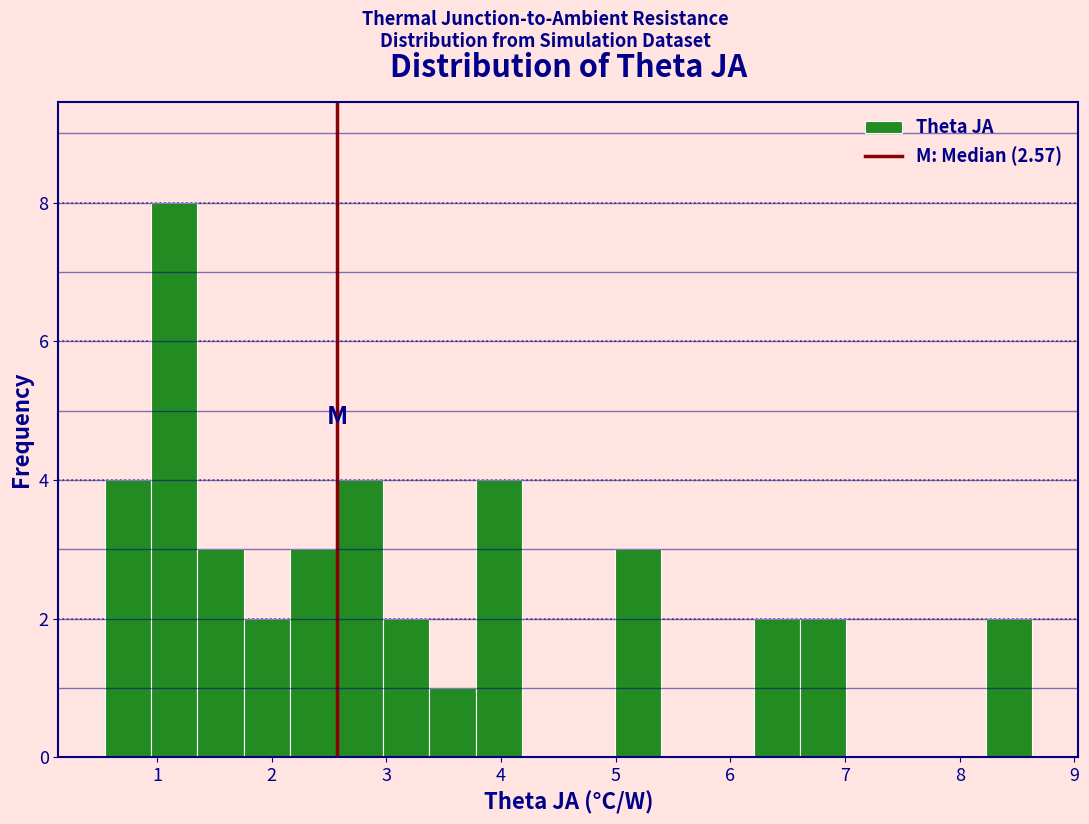

Reading left to right, transcribe this chart: for each bar, give the range it covers on the x-axis and its height. Neither the bar edges nor the heights are printed on the chart, so give them approximately, as read against the axes.

0.5 to 0.9: 4
0.9 to 1.4: 8
1.4 to 1.8: 3
1.8 to 2.2: 2
2.2 to 2.6: 3
2.6 to 3.0: 4
3.0 to 3.4: 2
3.4 to 3.8: 1
3.8 to 4.2: 4
4.2 to 4.6: 0
4.6 to 5.0: 0
5.0 to 5.4: 3
5.4 to 5.8: 0
5.8 to 6.2: 0
6.2 to 6.6: 2
6.6 to 7.0: 2
7.0 to 7.4: 0
7.4 to 7.8: 0
7.8 to 8.2: 0
8.2 to 8.6: 2